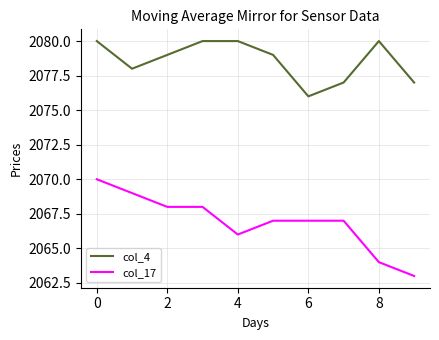

True or false: col_4 and col_17 intersect in this chart.

False